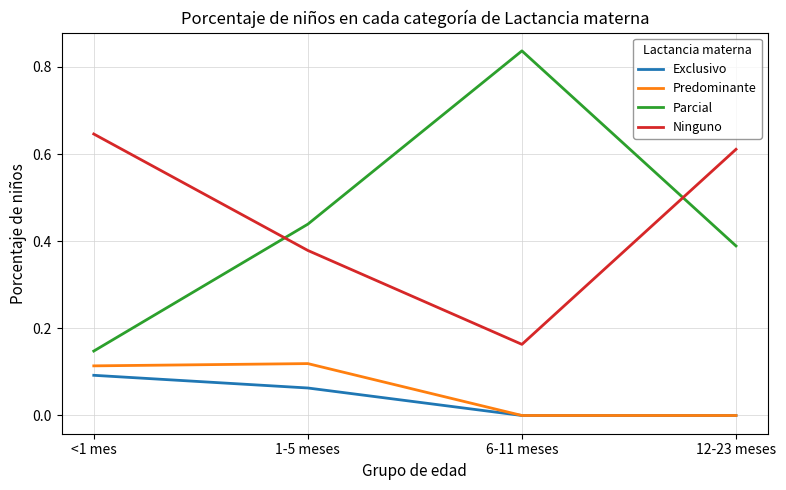

Rank the series by their maximum value, from highest to lowest.

Parcial, Ninguno, Predominante, Exclusivo